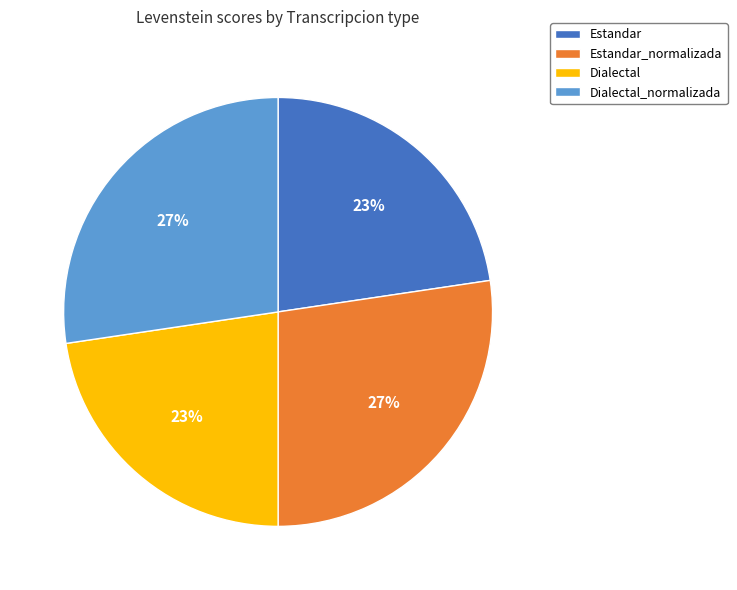

Which has a higher value, Estandar or Estandar_normalizada?

Estandar_normalizada